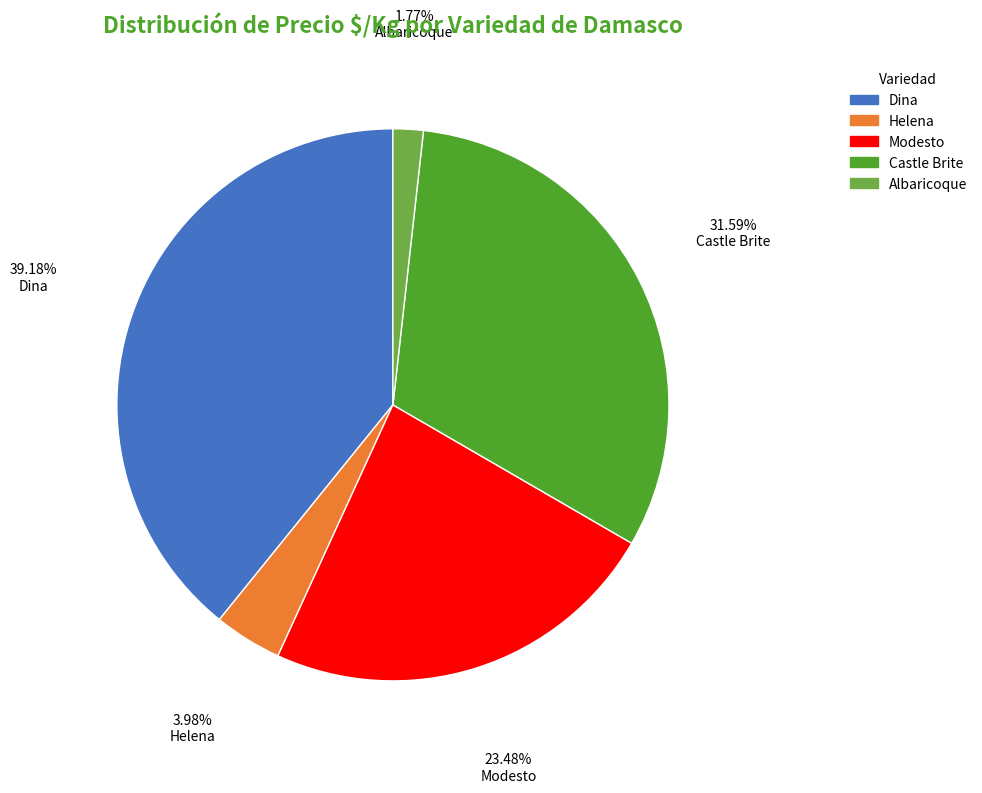

Does any single category account for the majority?

No